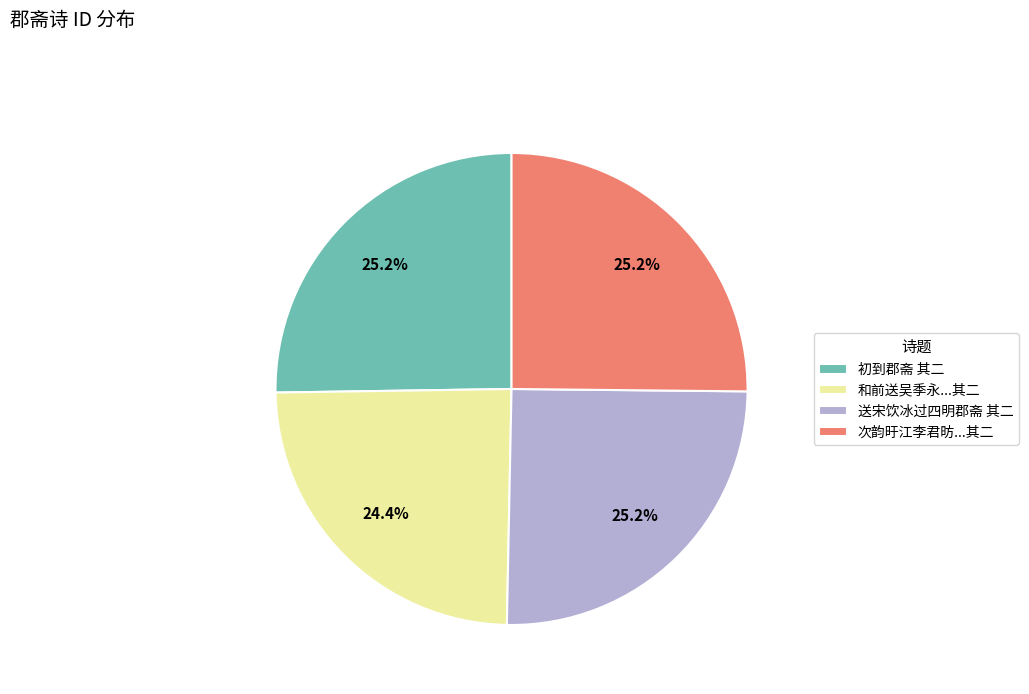

What is the smallest slice in the pie chart?

和前送吴季永...其二